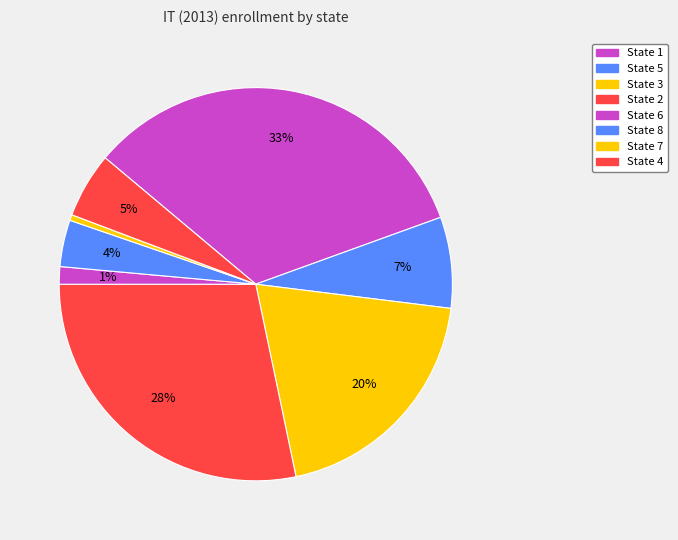

Count the number of slices in the pie.

8